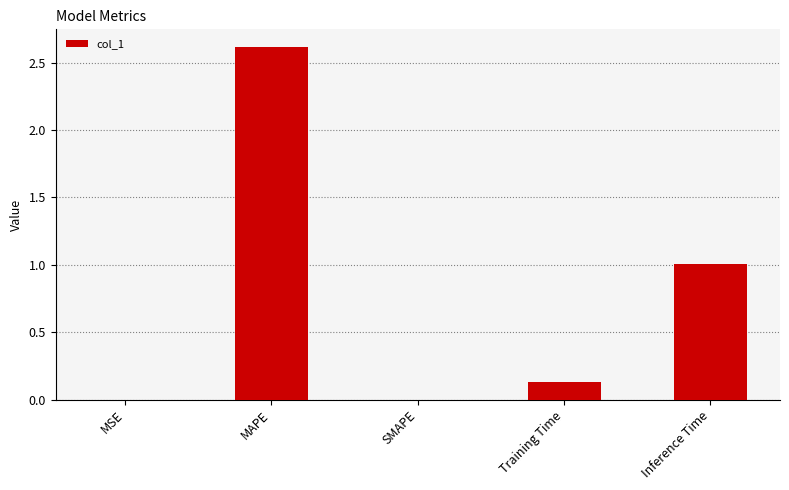

Which category has the highest value across all series?

MAPE